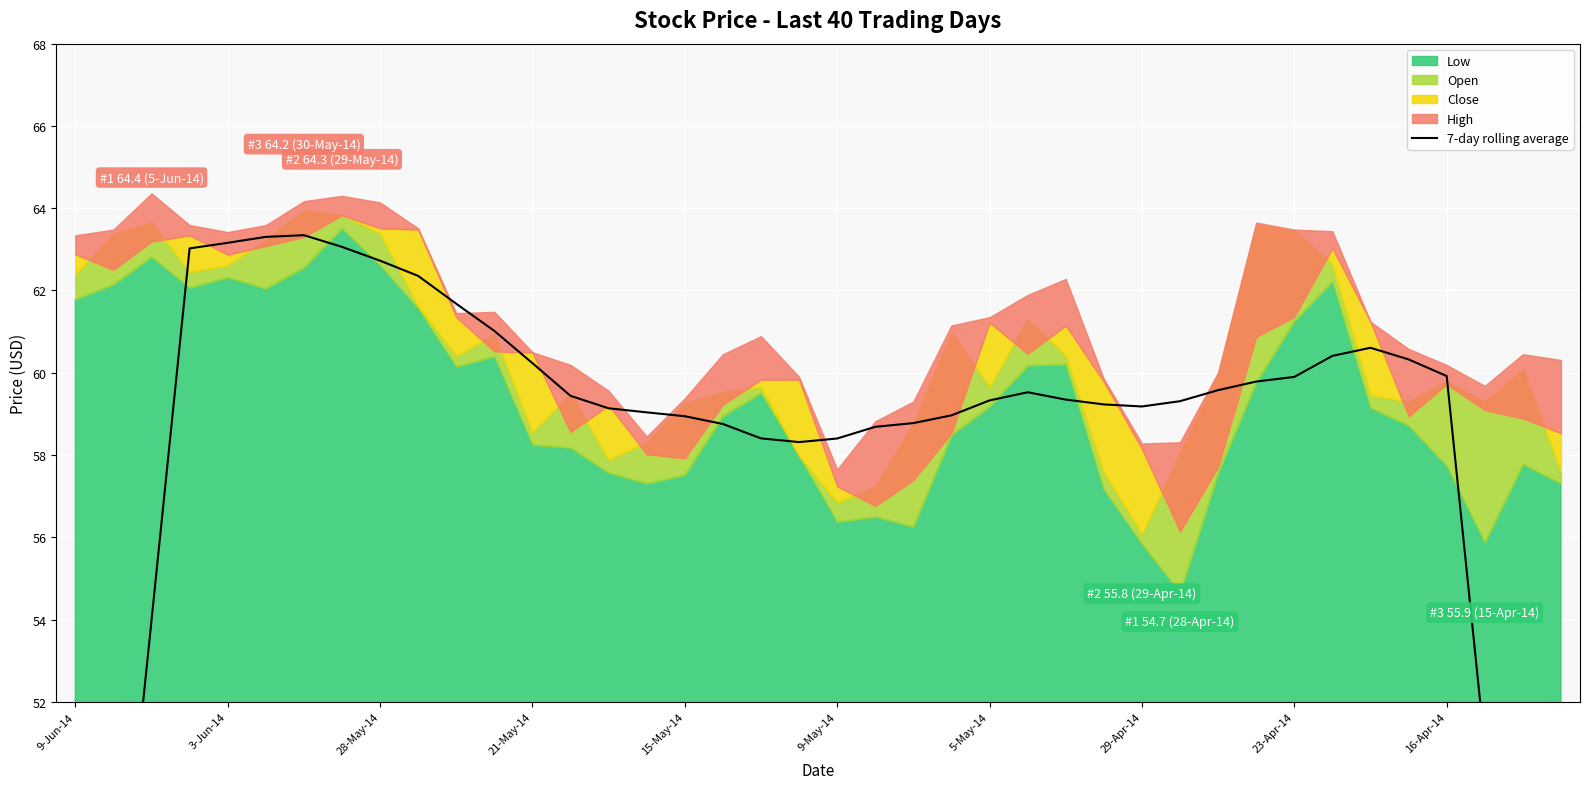

Is it true that the value at 21-May-14 is 83.8?

False